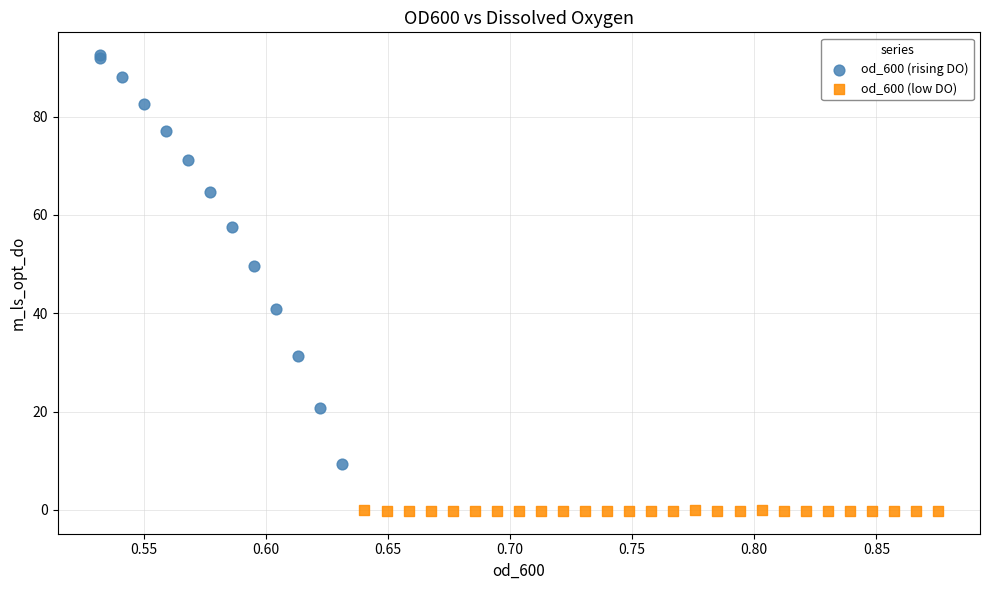

Which series reaches the minimum Y coordinate?

od_600 (low DO)